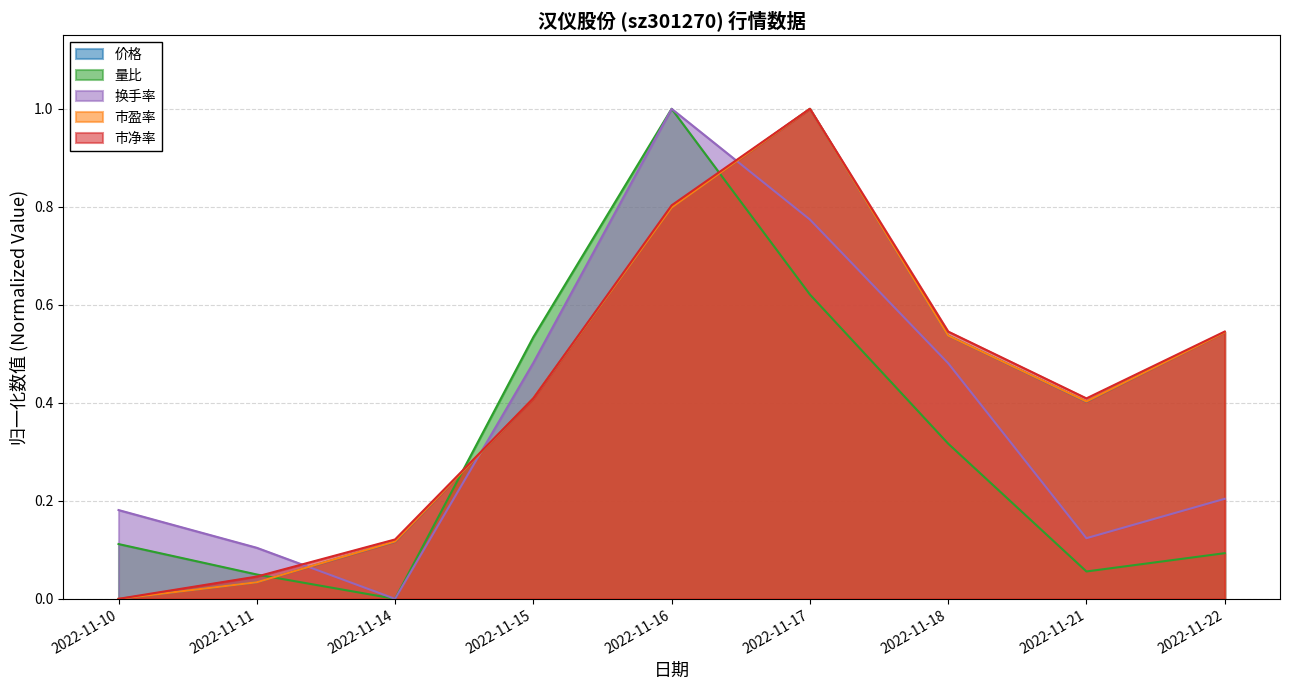

Does the chart have visible grid lines?

Yes